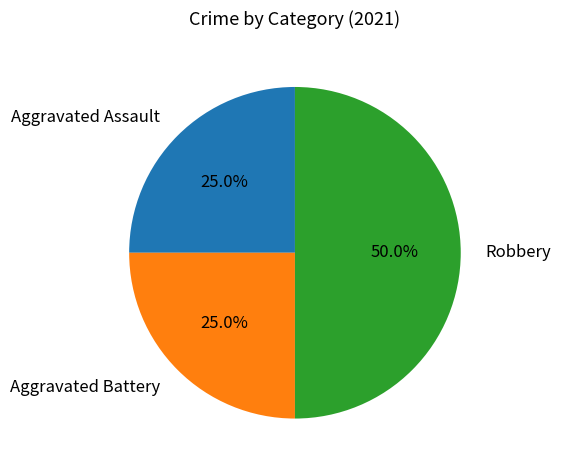

Count the number of slices in the pie.

3